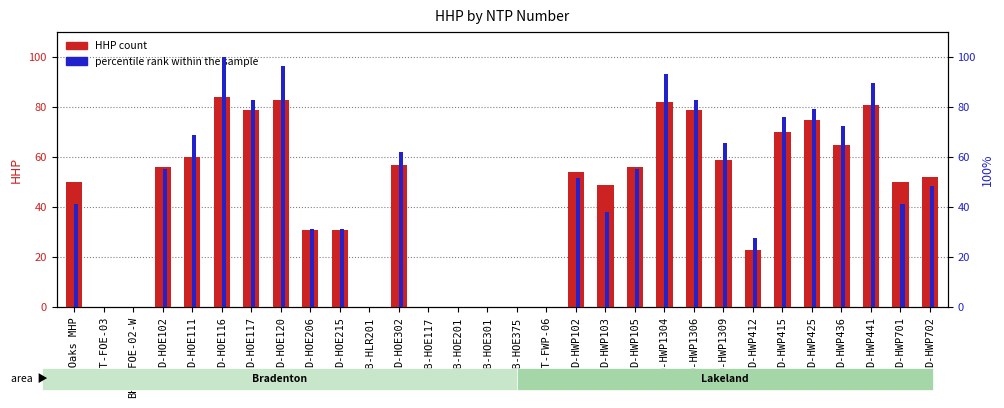

Which series has the largest total across all categories?

percentile rank within the sample